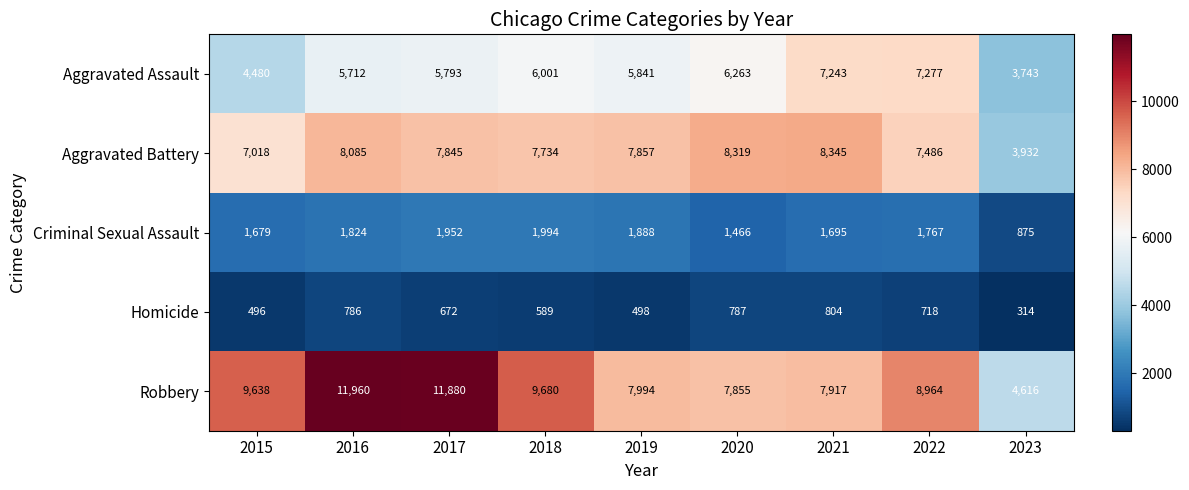

What is the average value of the Aggravated Assault series?

5817